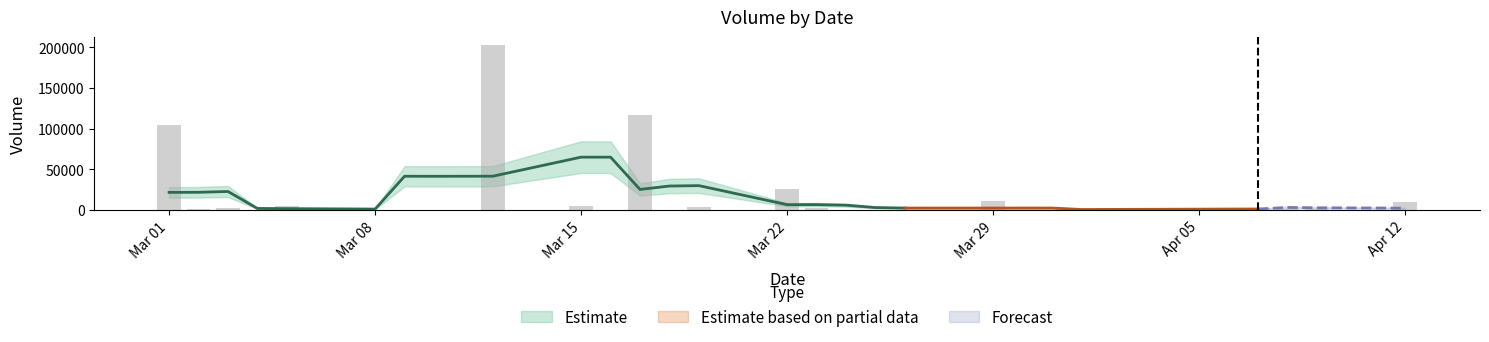

Between 2021-03-23 and 2021-03-04, which is larger?

2021-03-23